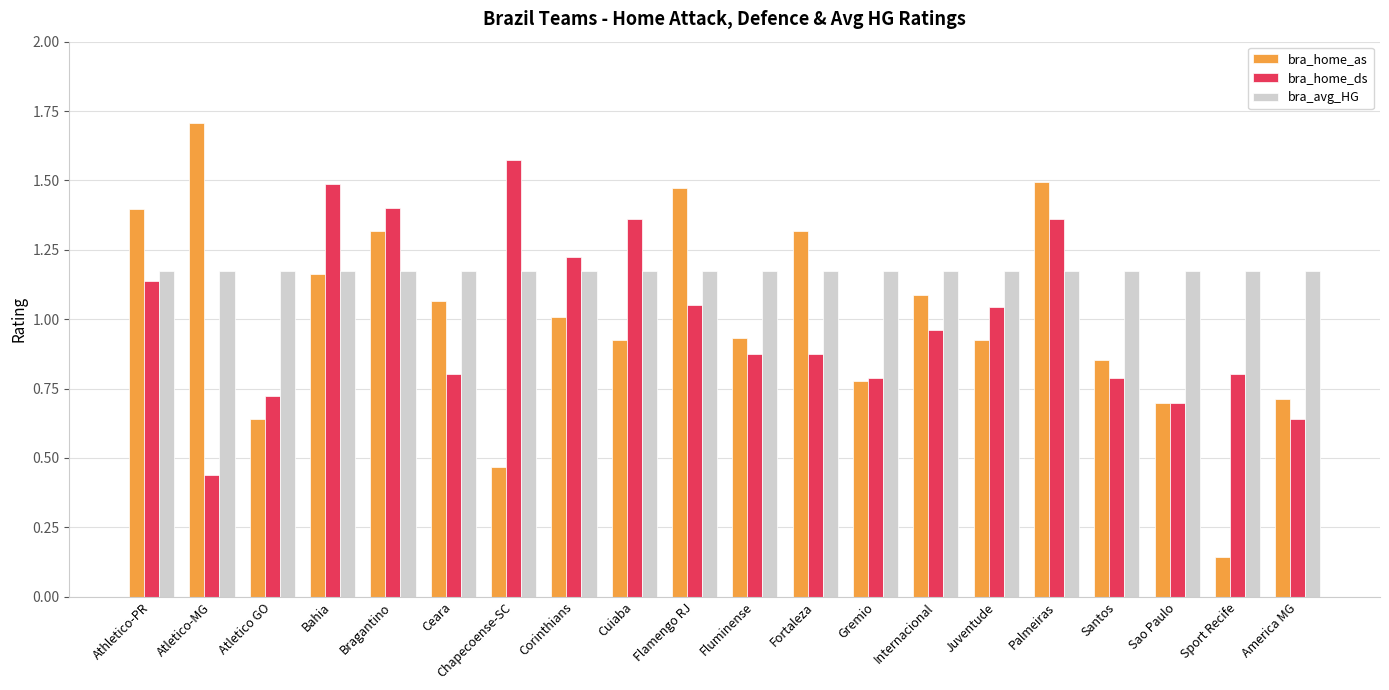

Which series has the largest total across all categories?

bra_avg_HG